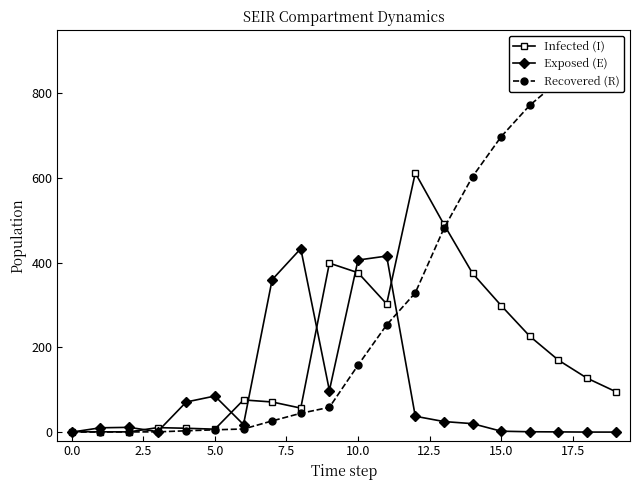

True or false: Exposed (E) has more than 2 points higher than both neighbors.

True